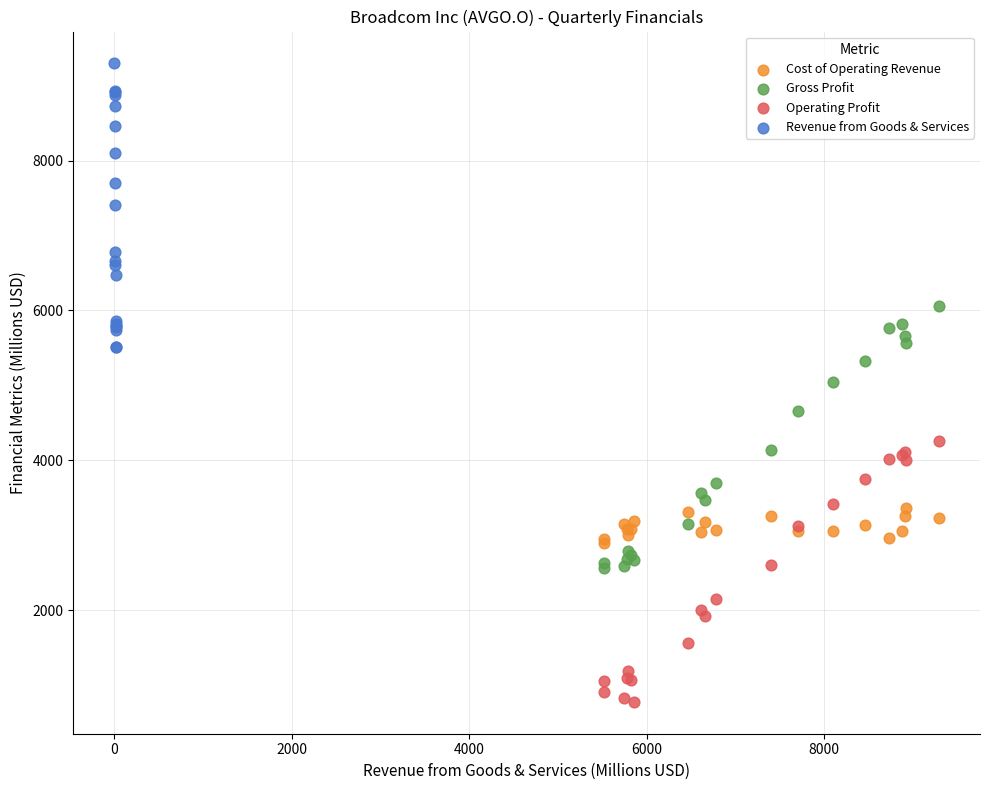

Which series contains the highest Y value?

Revenue from Goods & Services